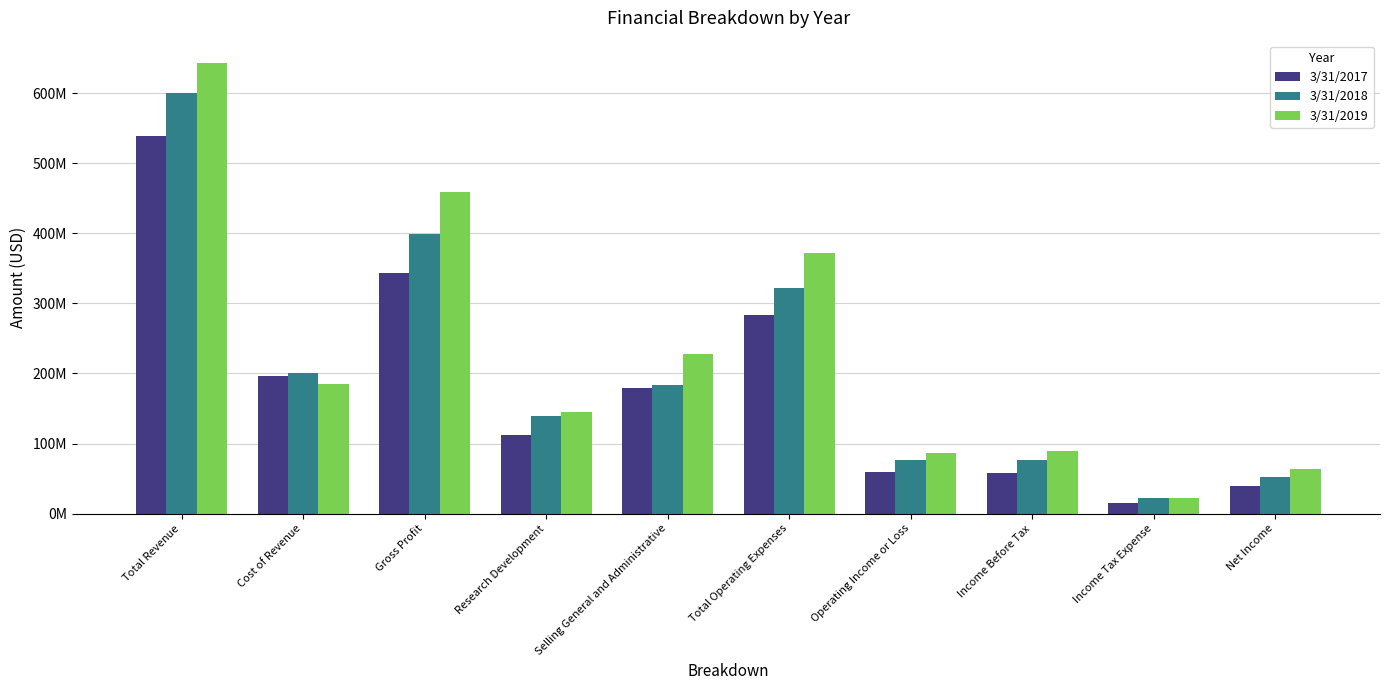

Is the value of 3/31/2018 at Net Income greater than the value of 3/31/2017 at Selling General and Administrative?

No